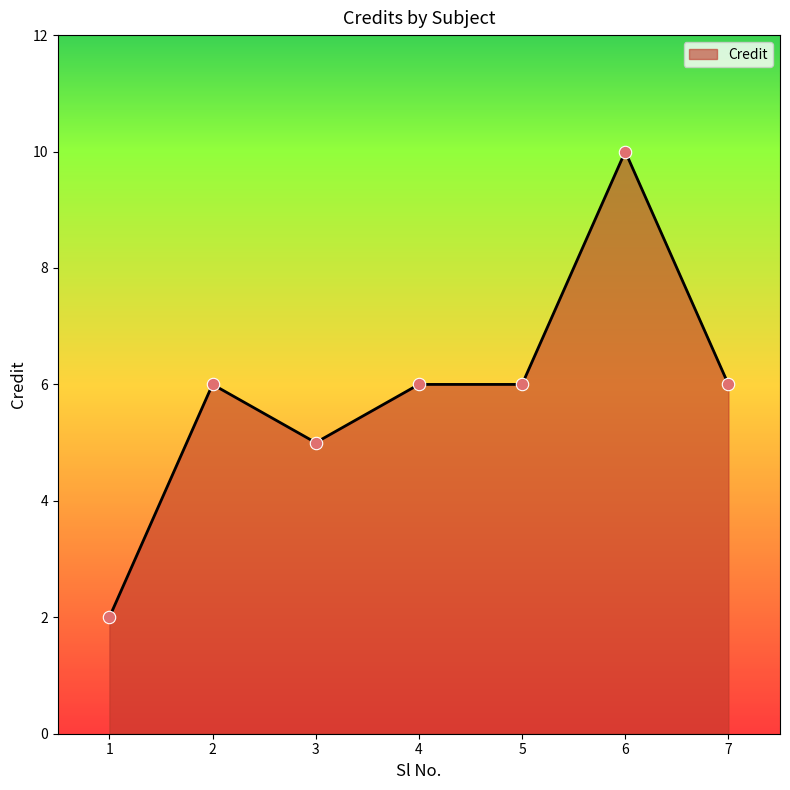

Approximately how many times larger is the value at 2 compared to 4?

1.0